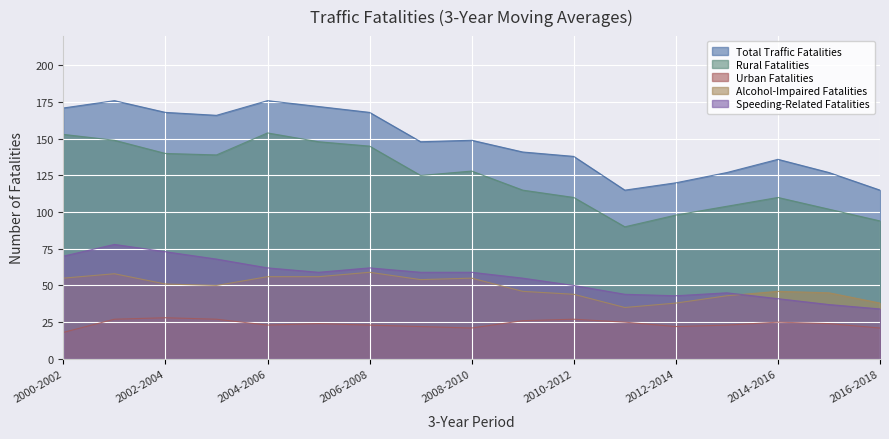

Where is Rural Fatalities nearest to the value 122?

2007-2009